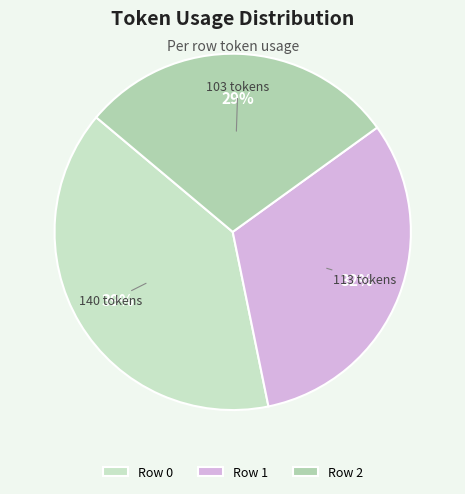

Between Row 1 and Row 0, which is larger?

Row 0